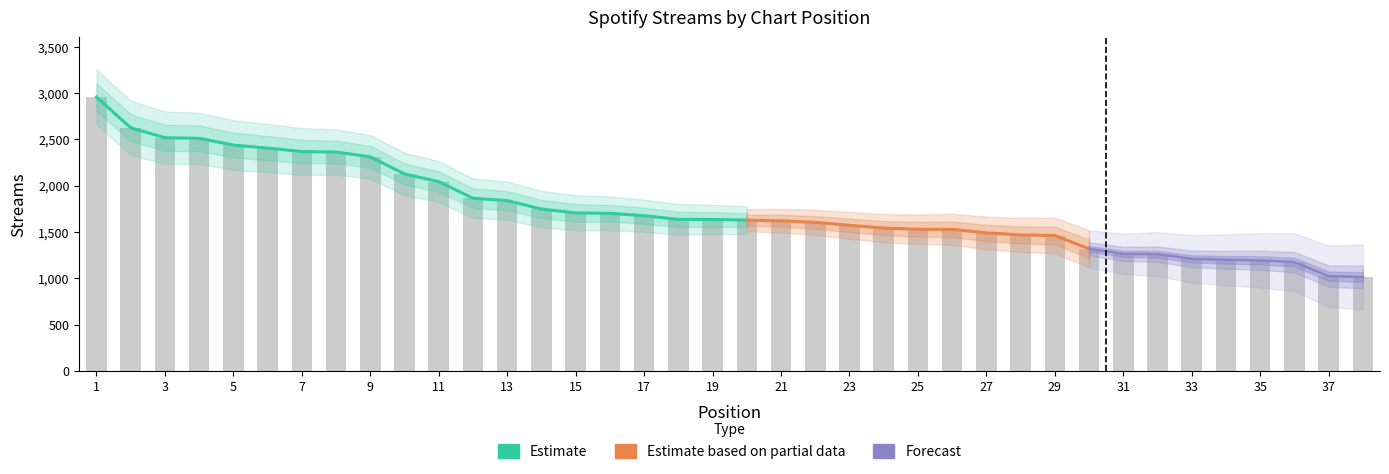

Reading left to right, list all the values displayed in this chart.

1=2956	2=2624	3=2516	4=2510	5=2437	6=2405	7=2367	8=2362	9=2310	10=2125	11=2043	12=1863	13=1838	14=1746	15=1705	16=1700	17=1675	18=1635	19=1634	20=1627	21=1620	22=1603	23=1571	24=1541	25=1528	26=1528	27=1489	28=1467	29=1461	30=1318	31=1263	32=1260	33=1209	34=1199	35=1193	36=1174	37=1022	38=1014